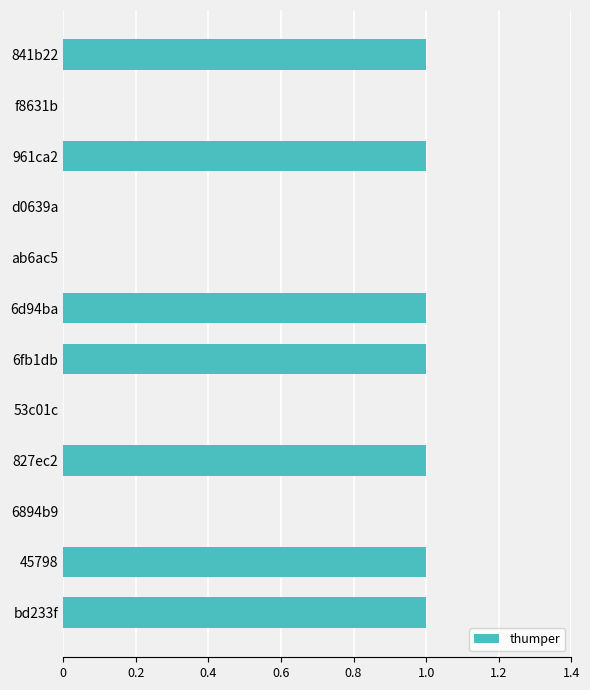

How many series are shown in this chart?

1